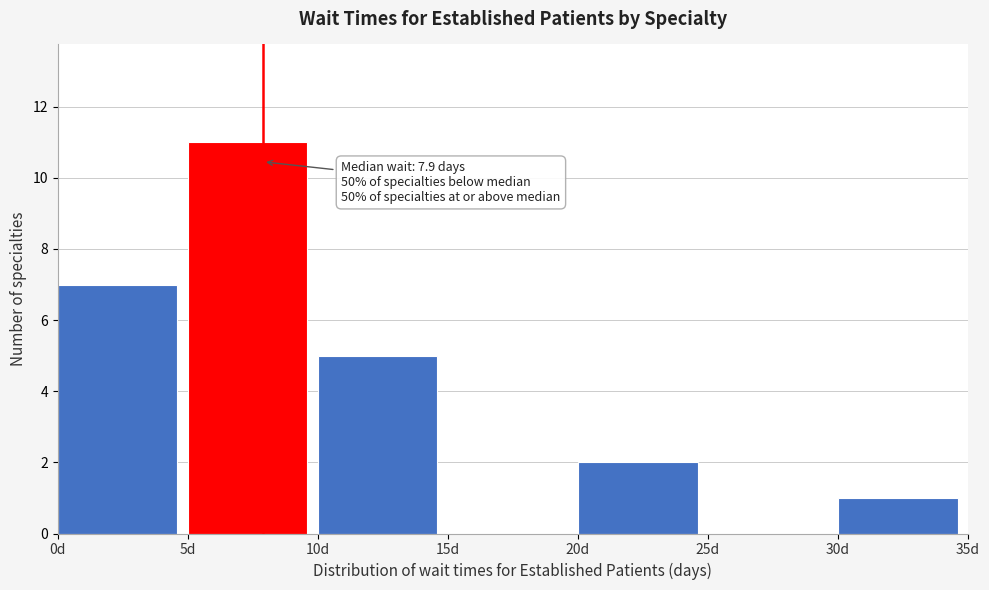

Which range on the x-axis has the tallest bar?

5 to 10